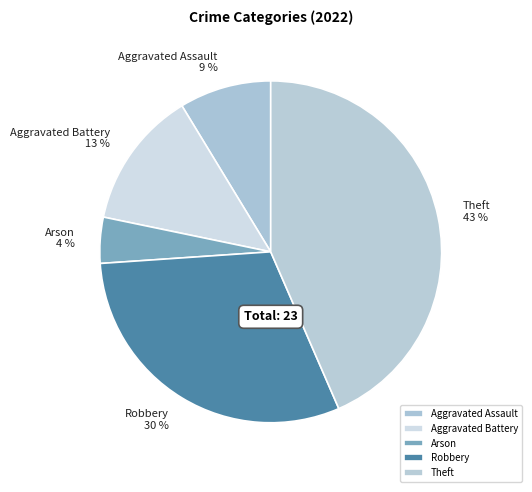

Count the number of slices in the pie.

5